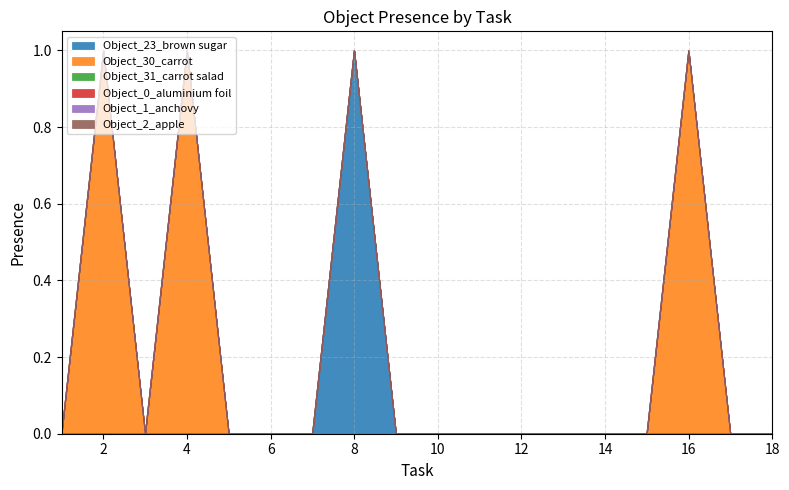

Between 10 and 18, which is larger?

10